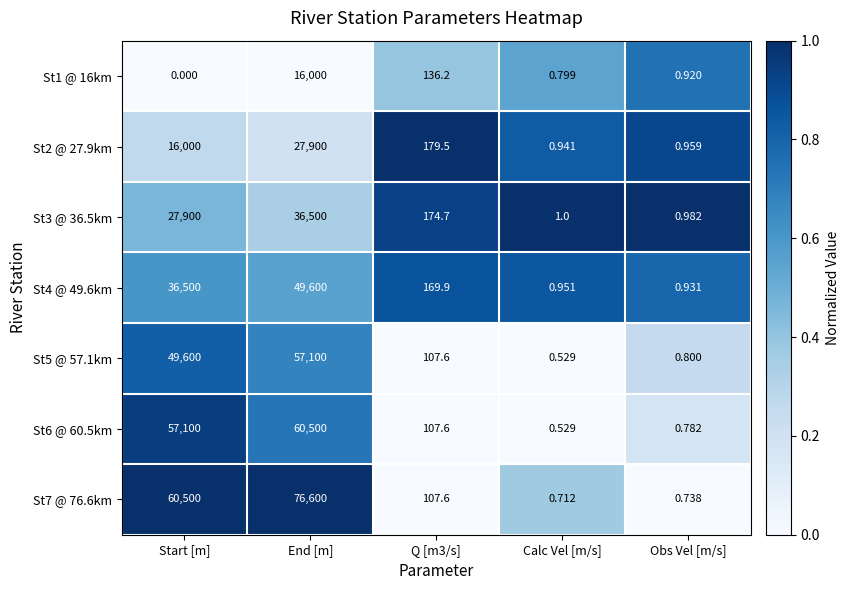

At which label does St1 @ 16km reach its peak?

End [m]